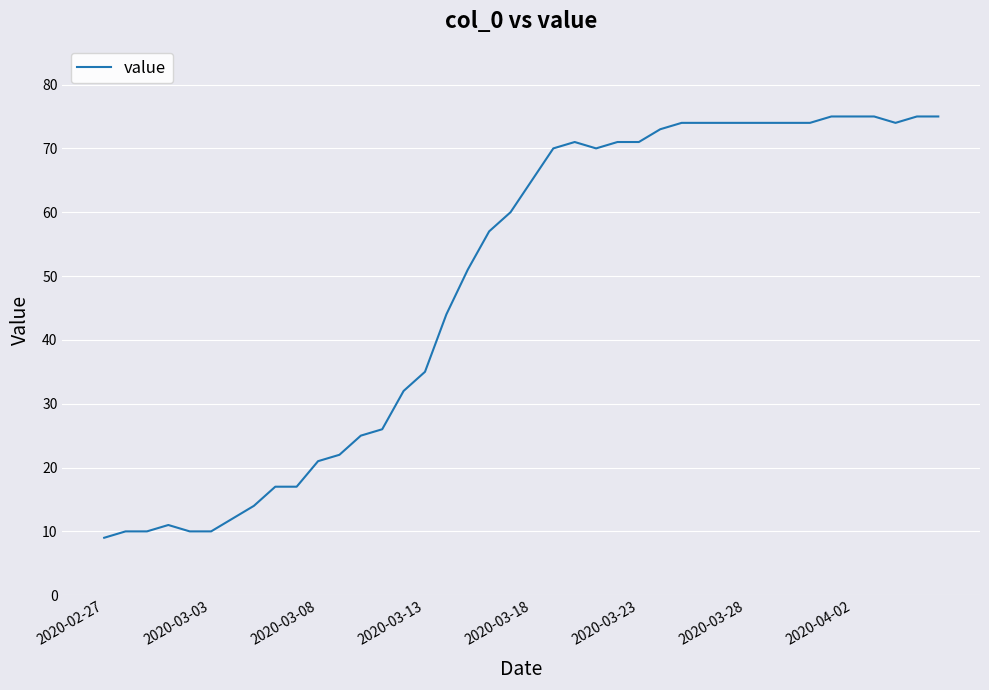

How many series are shown in this chart?

1